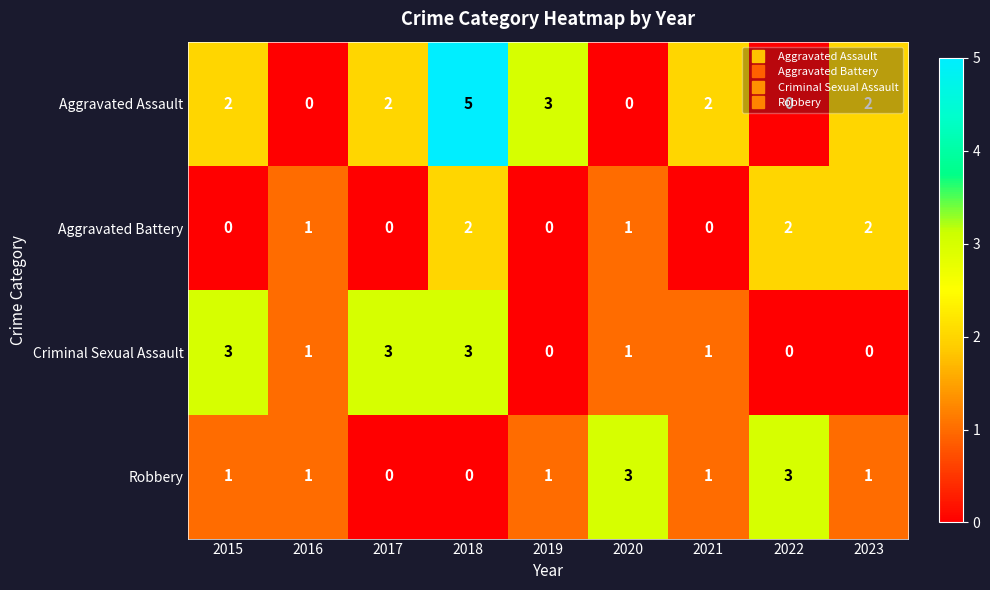

Which category has the highest value across all series?

2018